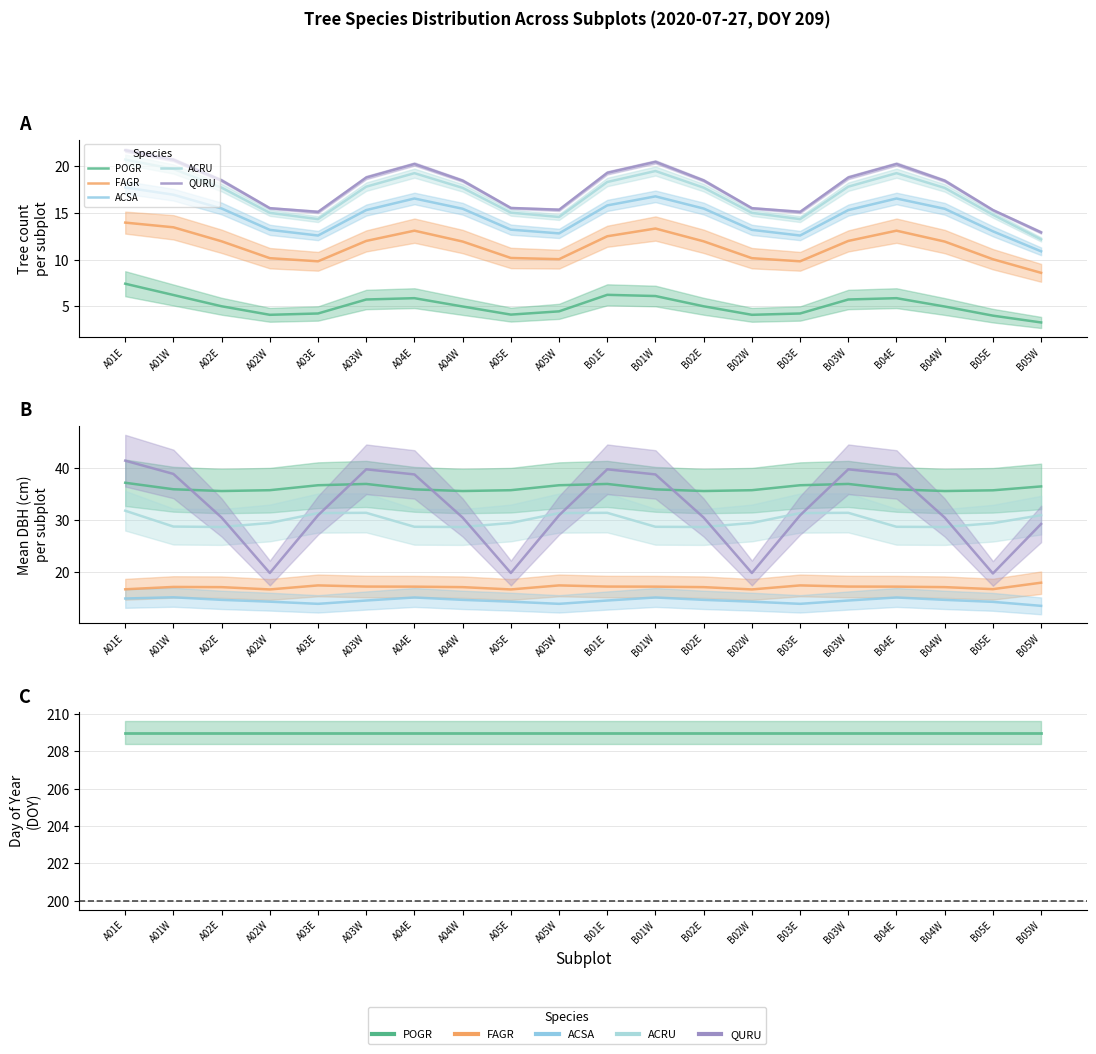

What value does the DOY (mean) series have at B03E?

209.0